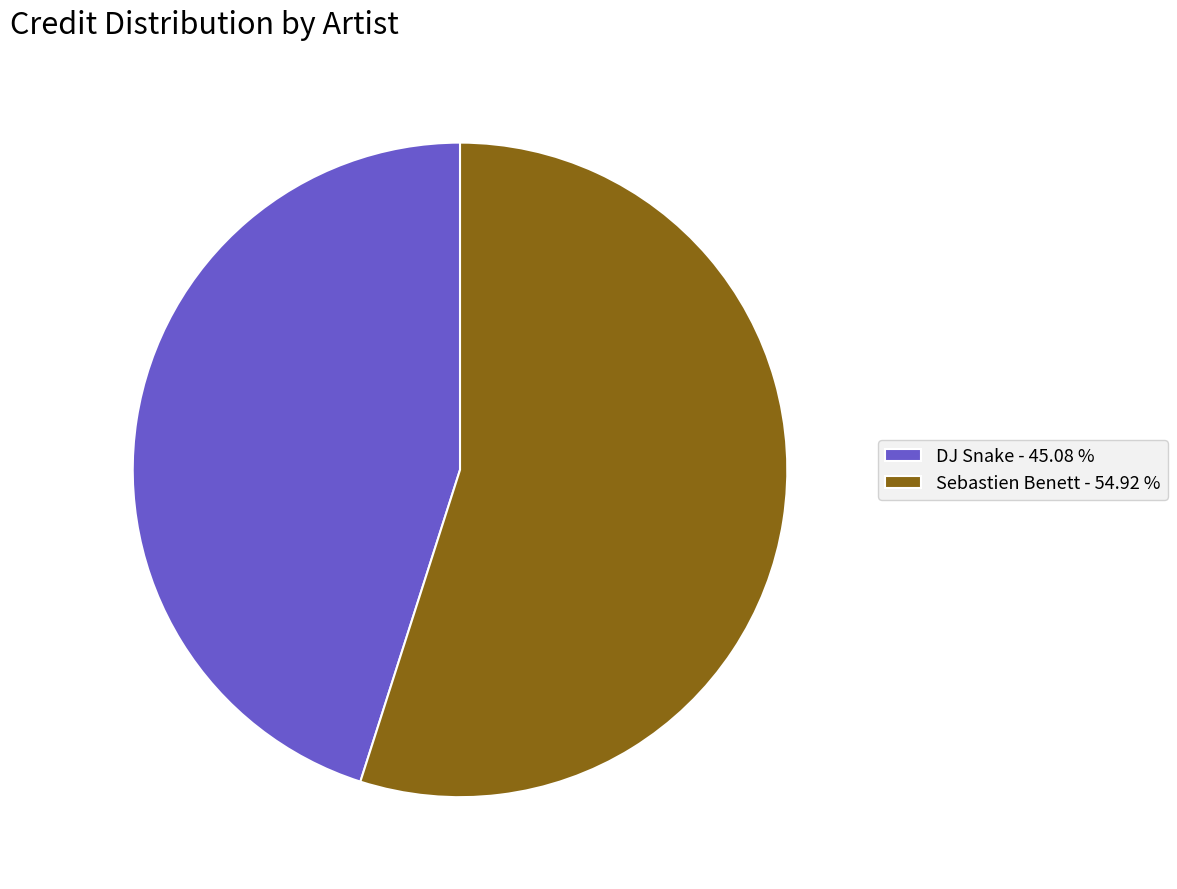

Is there any slice that represents more than half of the pie?

Yes